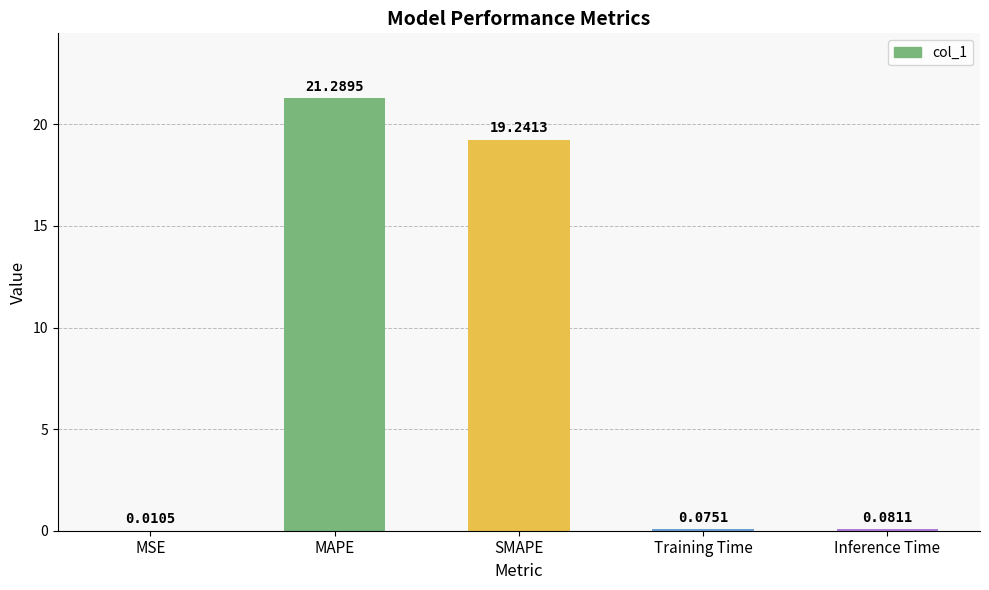

What is the change in value from MSE to MAPE?

+21.3